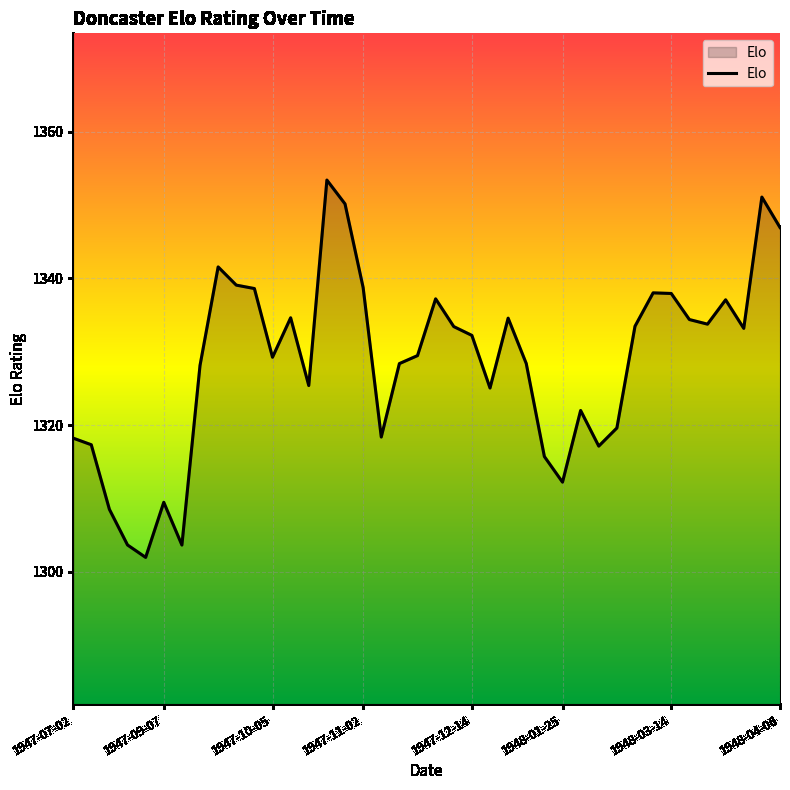

Count the number of categories in the chart.

40